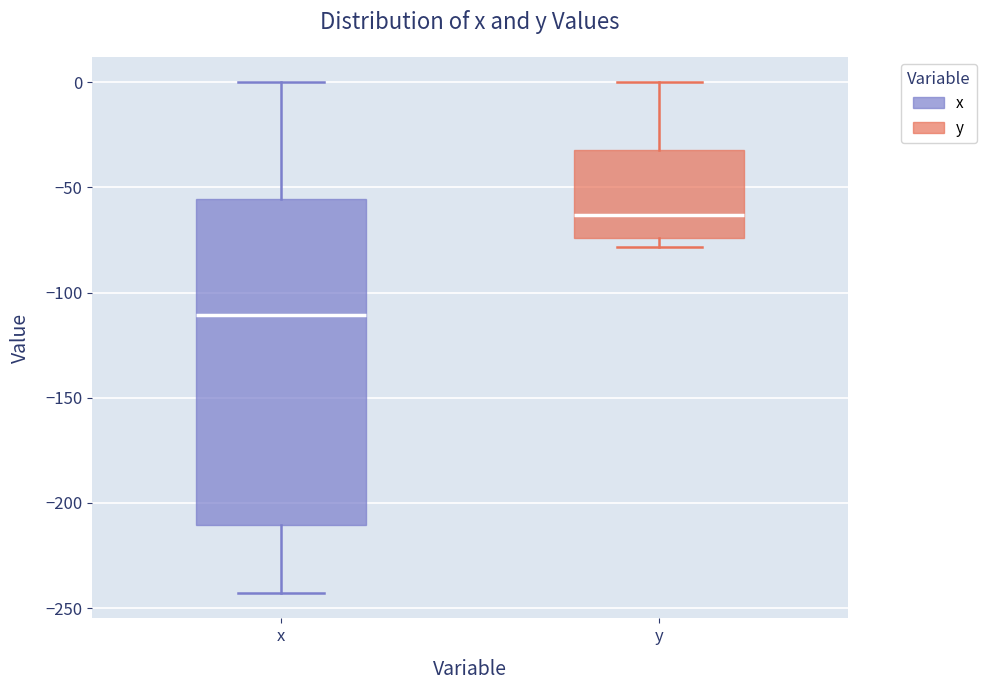

Reading left to right, transcribe this box plot: for each box, give where its median line is, the range the box spans, and where its two whiskers end, as read against the y-axis. The values are not printed on the chart, so give them approximately, as read against the axis.

x: median -110, box -210 to -55, whiskers -245 to 0
y: median -65, box -75 to -30, whiskers -80 to 0